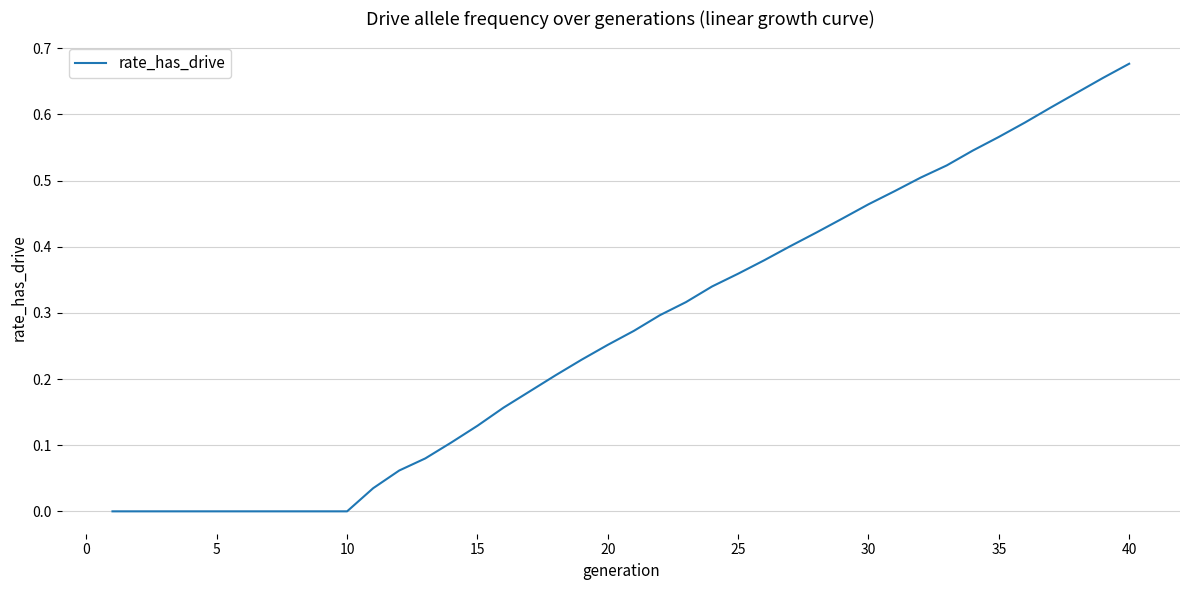

What is the greatest value displayed?

0.7